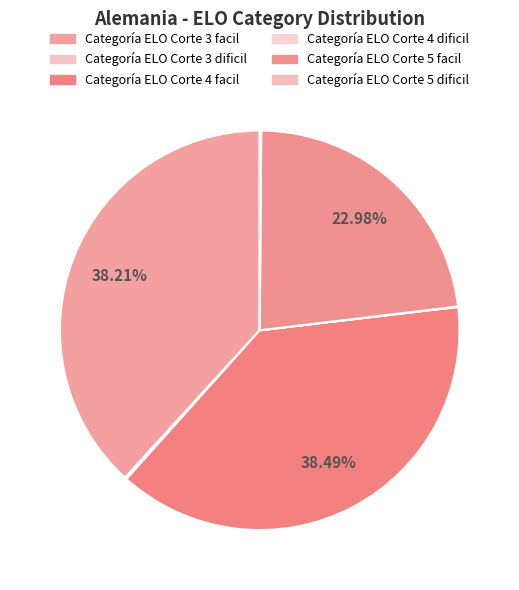

What is the largest slice in the pie chart?

Categoría ELO Corte 4 facil